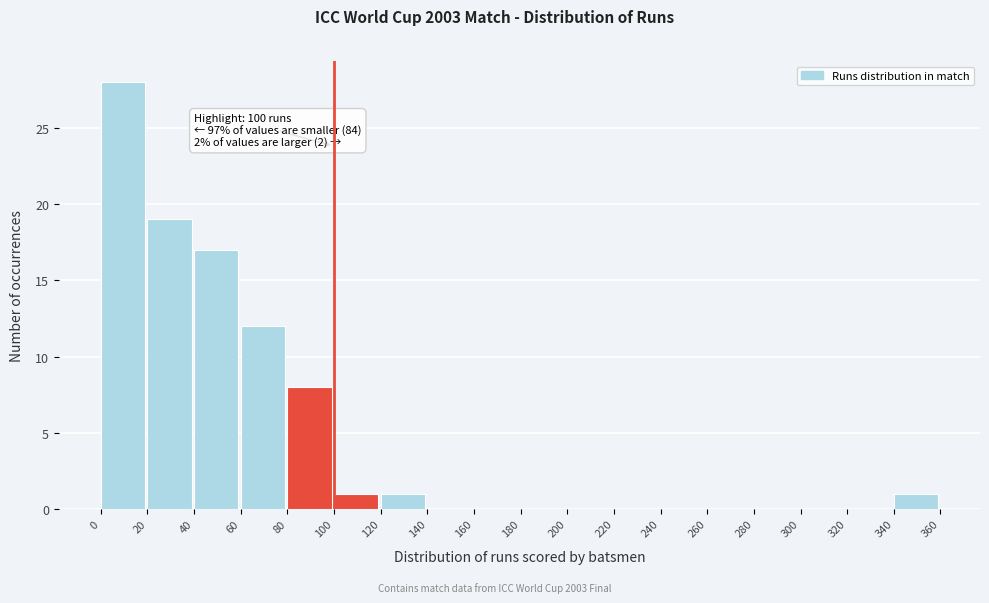

Over which range of the x-axis is the bar tallest?

0 to 20